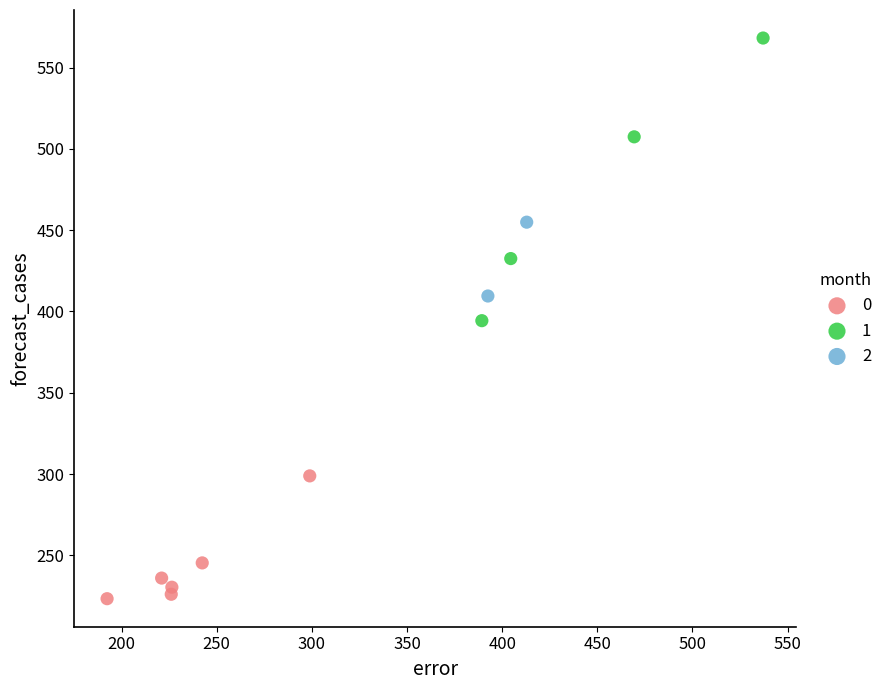

Which series contains the highest Y value?

1